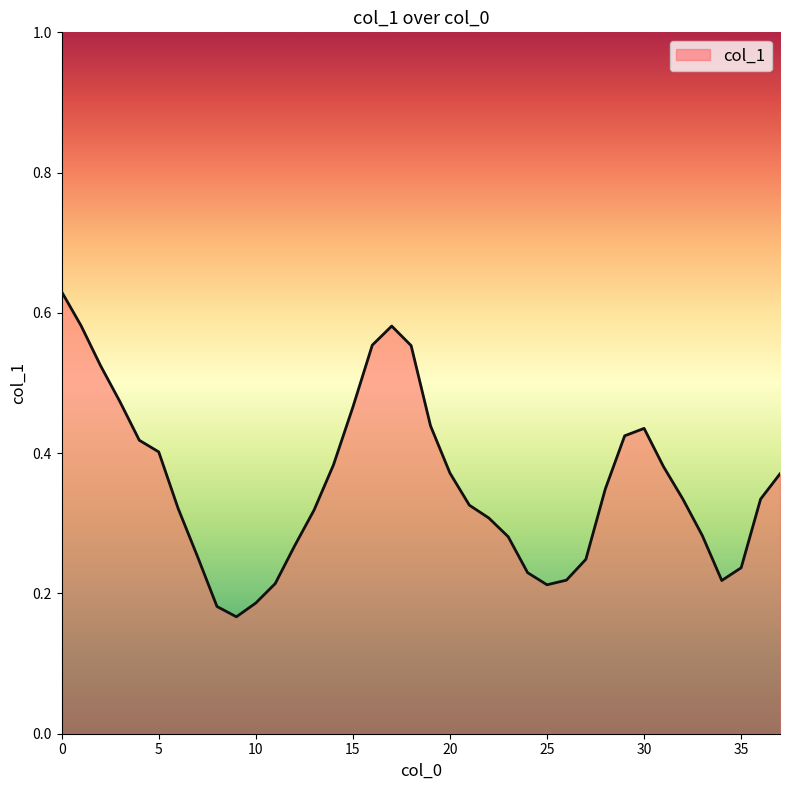

True or false: the data has more than 0 interior local peaks.

True